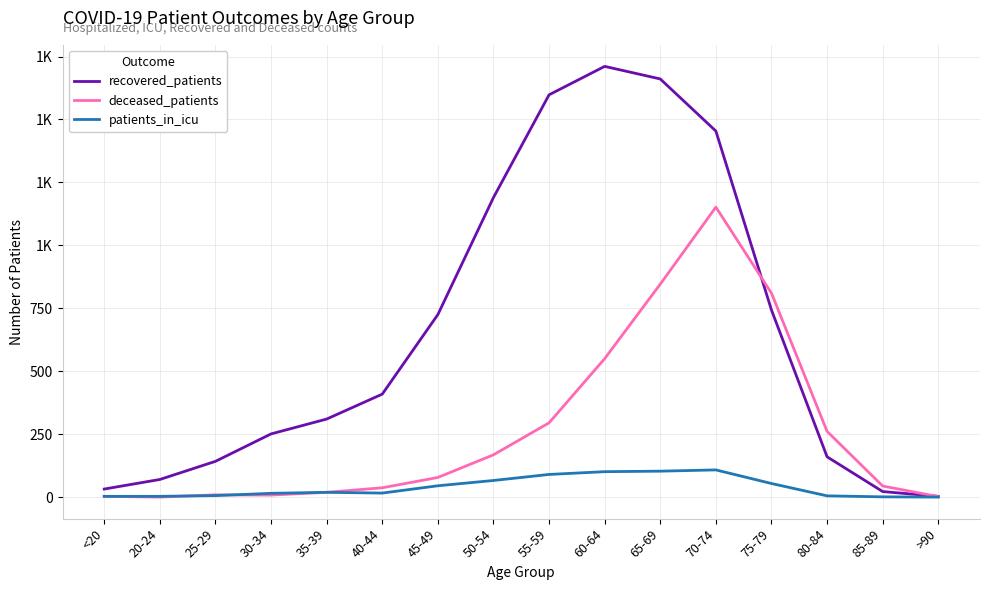

Which series has the largest range (max minus min)?

recovered_patients